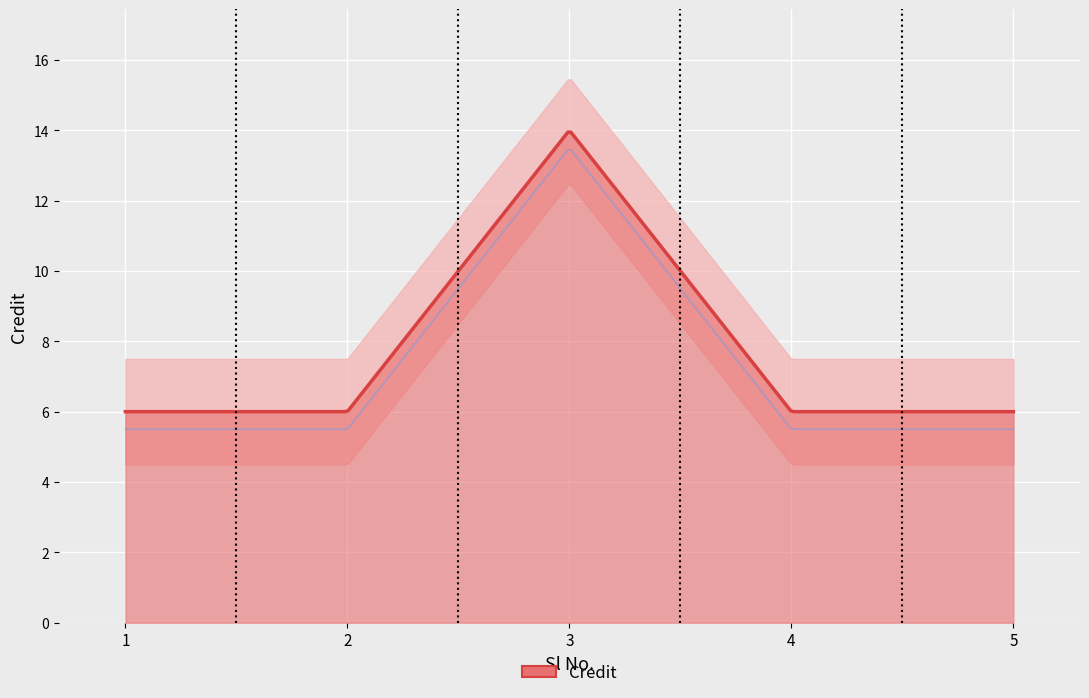

What is the average value?

8